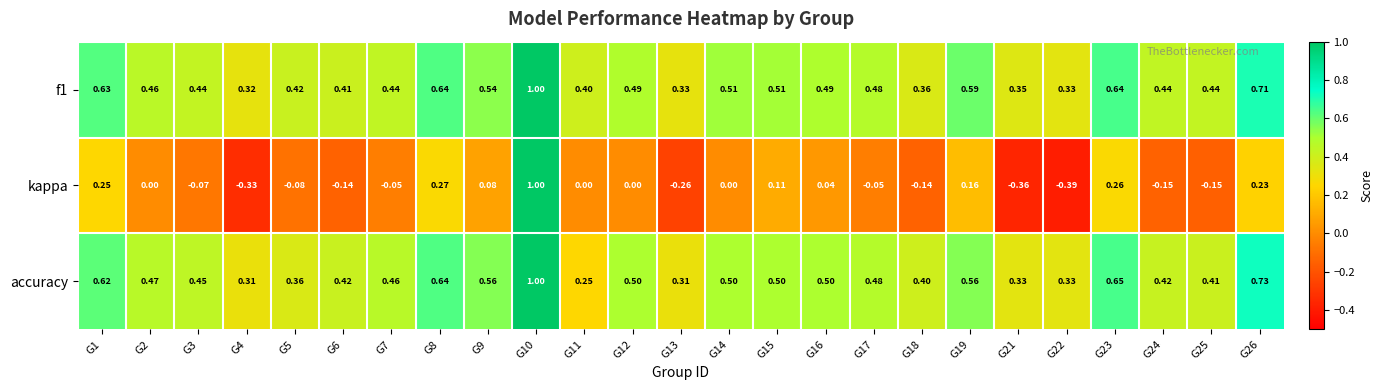

Between G4 and G10, which series saw the biggest shift?

kappa